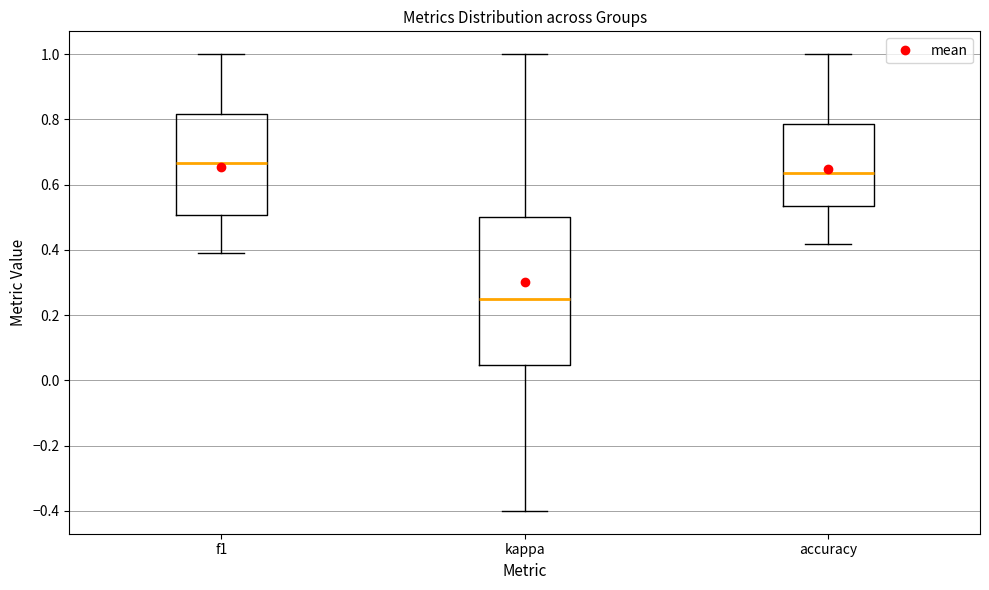

Comparing the boxes themselves (not the whiskers), which one is the tallest?

kappa